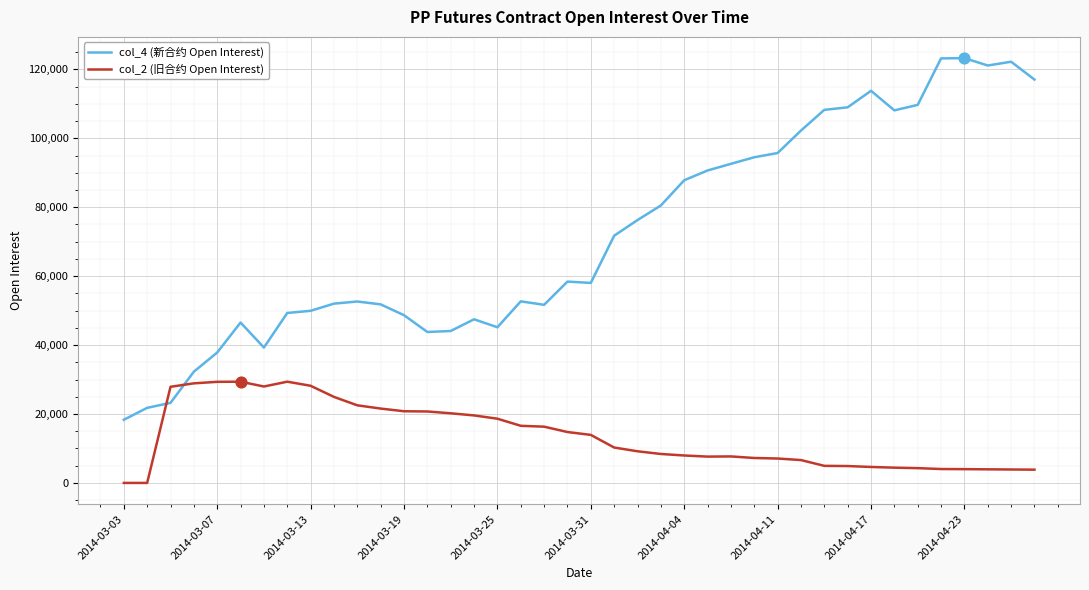

Which series has the largest total across all categories?

col_4 (新合约 Open Interest)